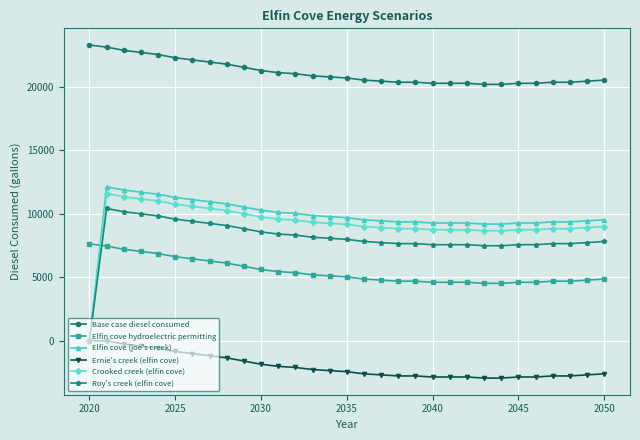

True or false: Ernie's creek (elfin cove) and Elfin cove hydroelectric permitting cross at least once.

False